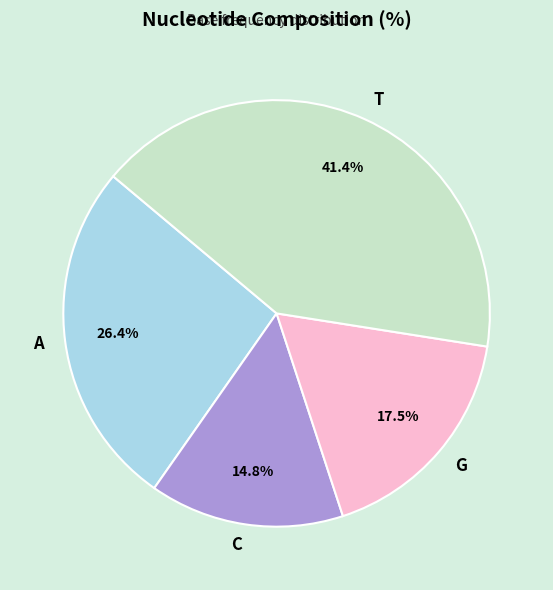

Which slice is the smallest?

C